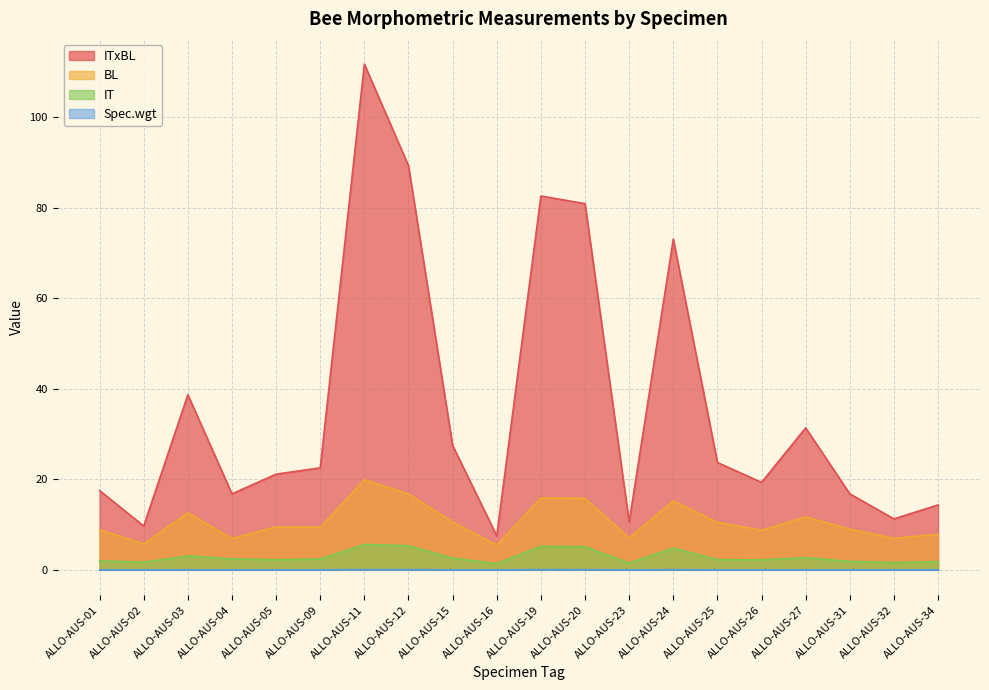

What is the value of the BL point at the 15th from the left?

10.5